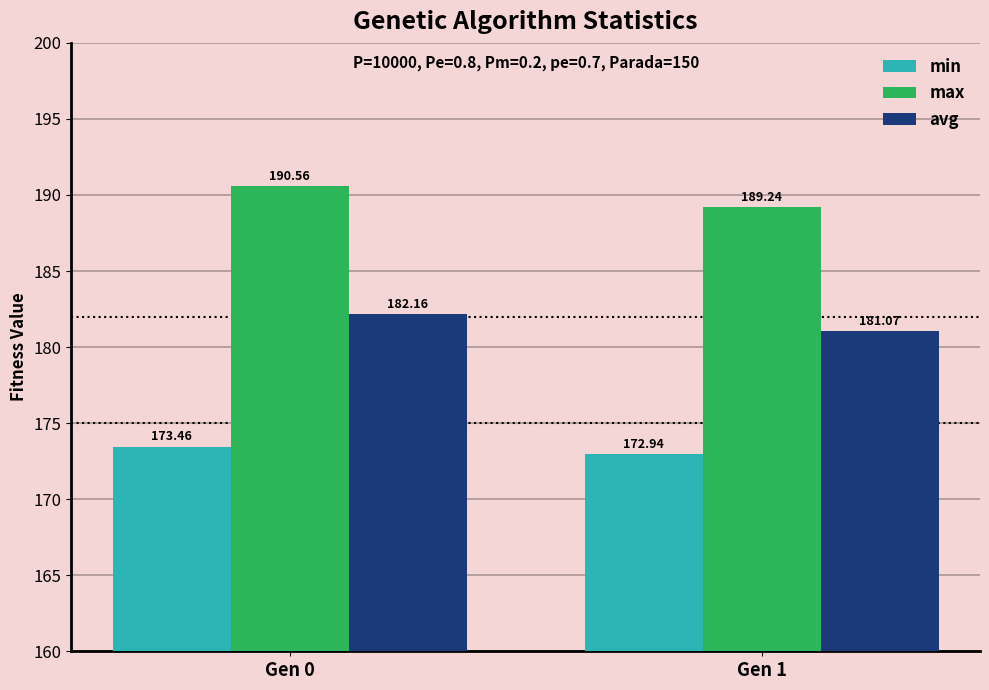

Which series has the widest spread of values?

max